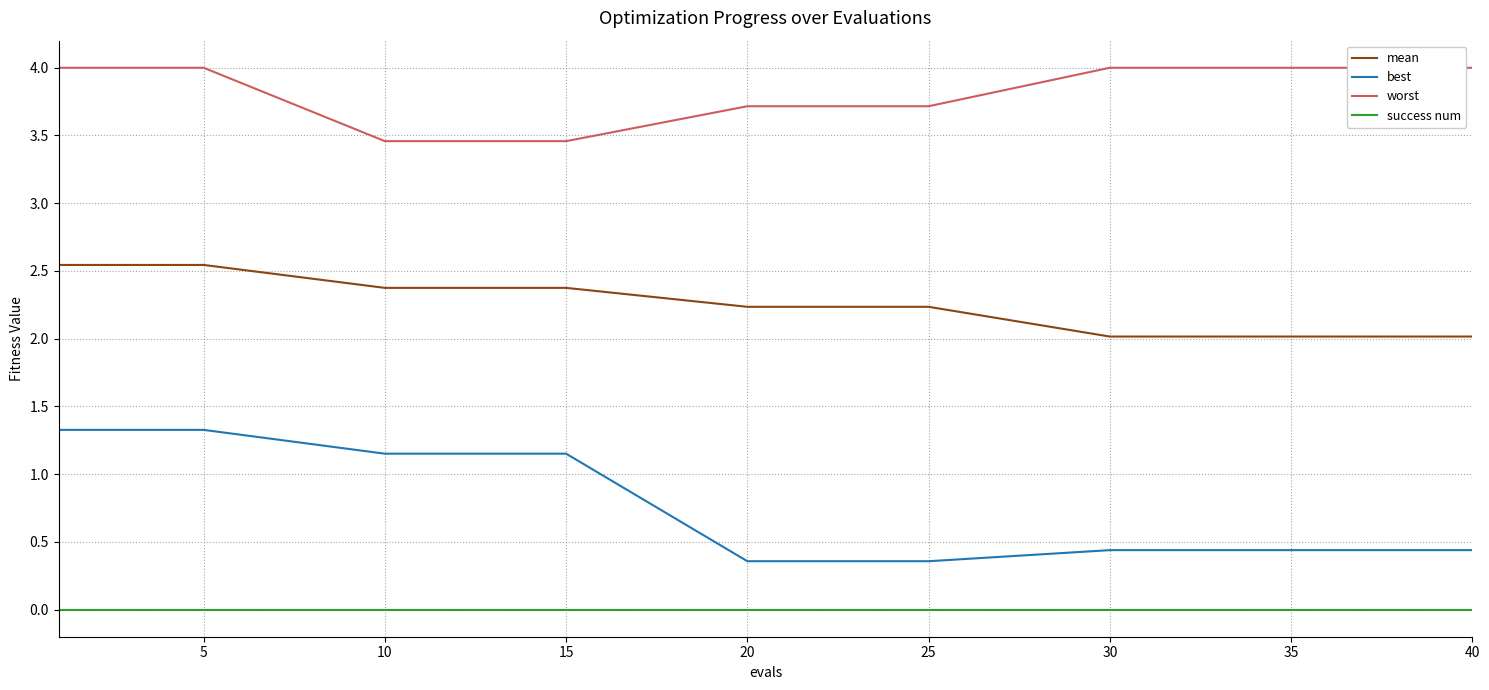

Reading right to left, what are all the values shown in this chart?

mean: 2.0	2.0	2.0	2.0	2.0	2.0	2.0	2.0	2.0	2.2	2.2	2.4	2.4	2.5	2.5
best: 0.4	0.4	0.4	0.4	0.4	0.4	0.4	0.4	0.4	0.4	0.4	1.2	1.2	1.3	1.3
worst: 4.0	4.0	4.0	4.0	4.0	4.0	4.0	4.0	4.0	3.7	3.7	3.5	3.5	4.0	4.0
success num: 0.0	0.0	0.0	0.0	0.0	0.0	0.0	0.0	0.0	0.0	0.0	0.0	0.0	0.0	0.0